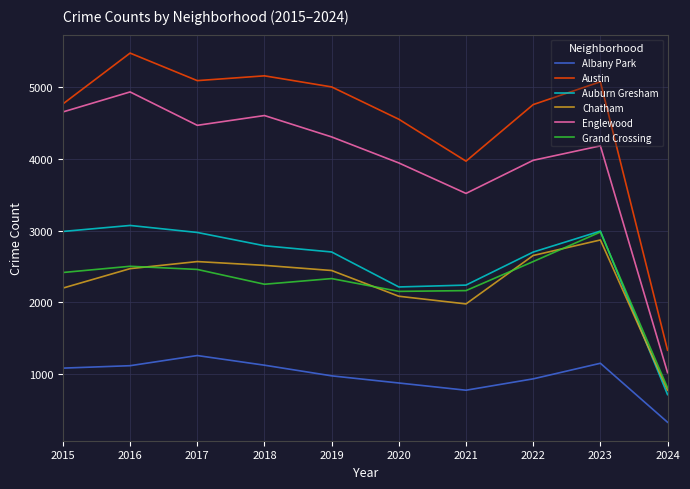

What is the highest value of the Albany Park series?

1252